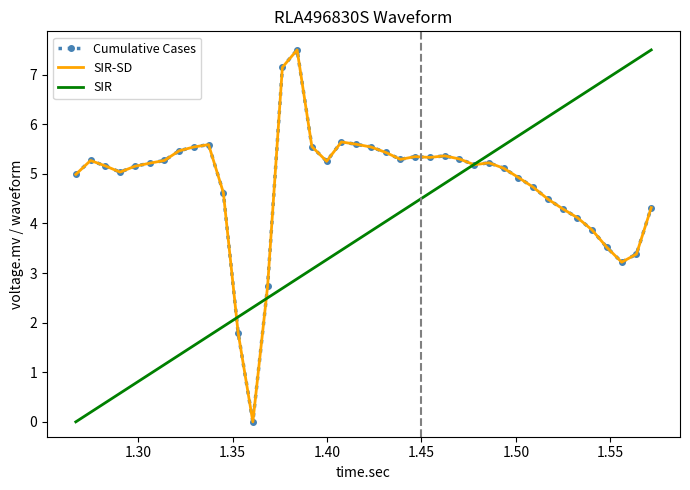

Rank the series by their maximum value, from lowest to highest.

Cumulative Cases, SIR-SD, SIR